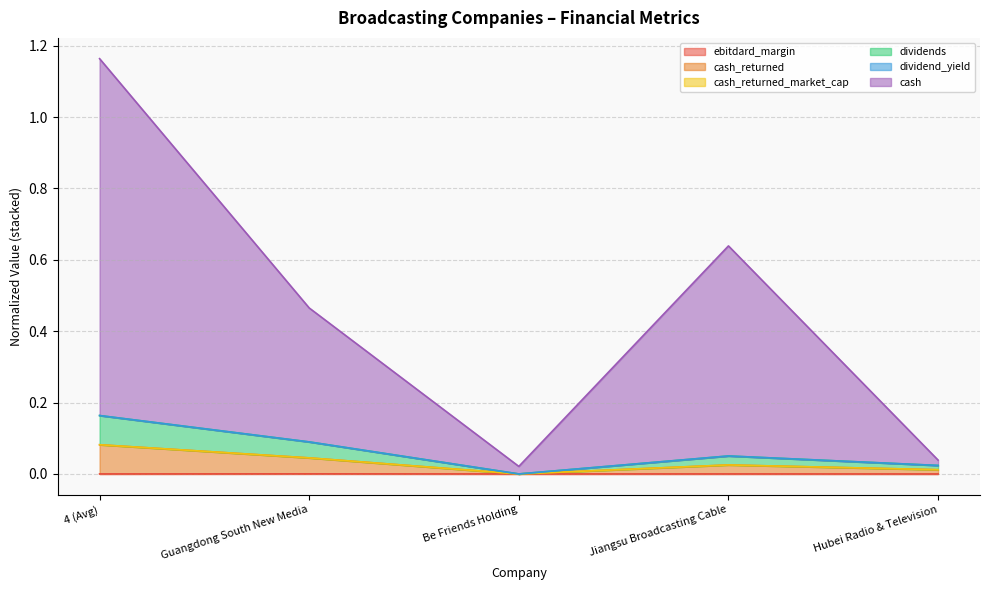

What is the label of the 4th point from the right?

Guangdong South New Media